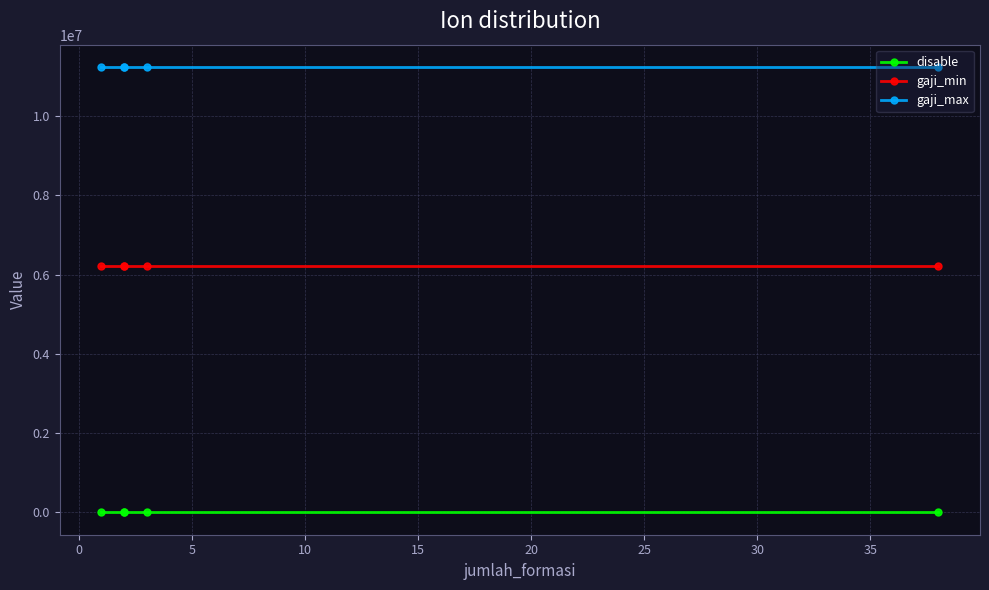

What is the value of the gaji_min point at the 5th from the left?

6208560